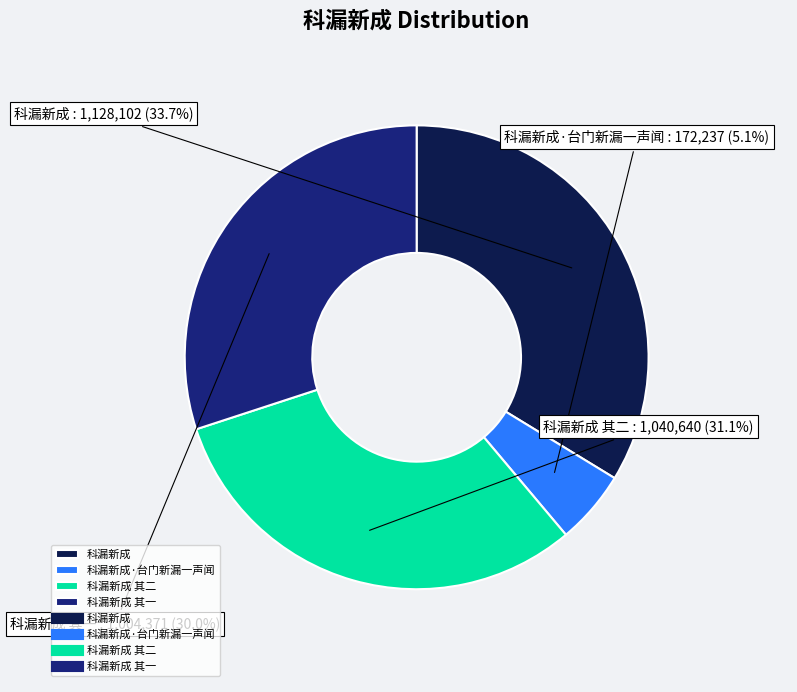

Rank the categories by value from highest to lowest.

科漏新成, 科漏新成 其二, 科漏新成 其一, 科漏新成·台门新漏一声闻